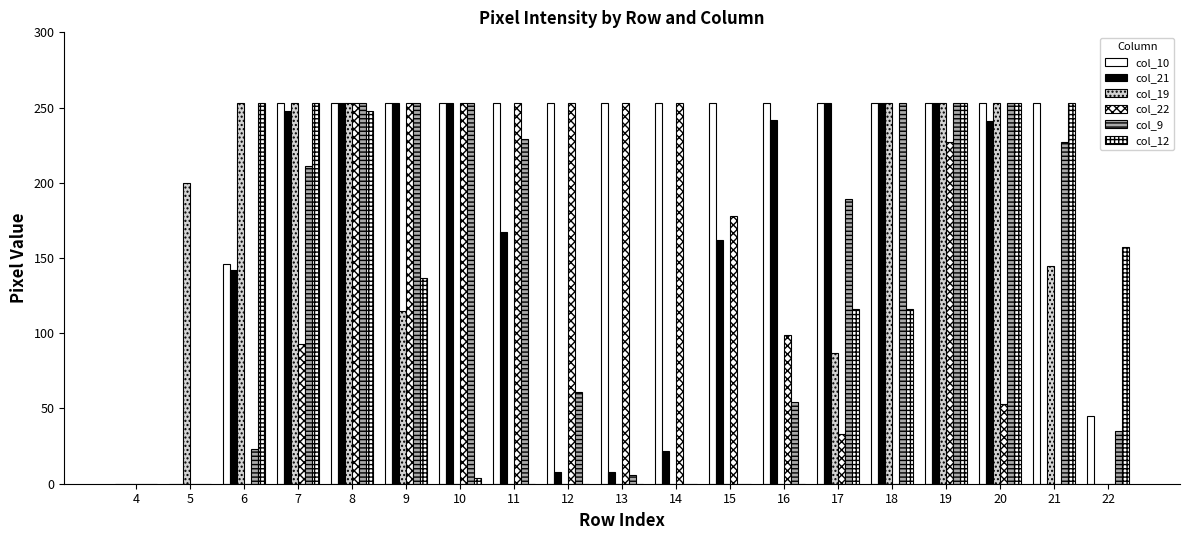

How many series are shown in this chart?

6